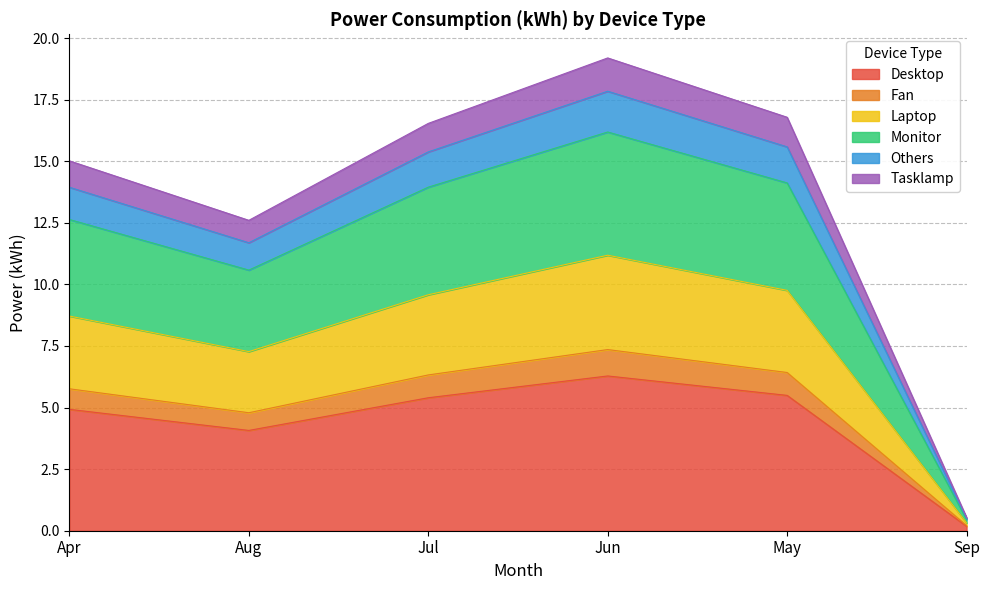

True or false: Desktop and Laptop intersect in this chart.

False